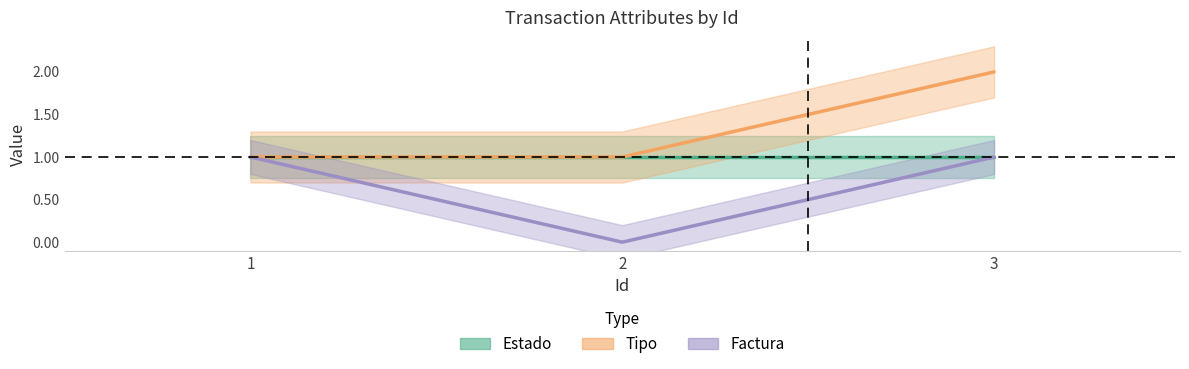

List the labels in order of Tipo value, smallest first.

1, 2, 3